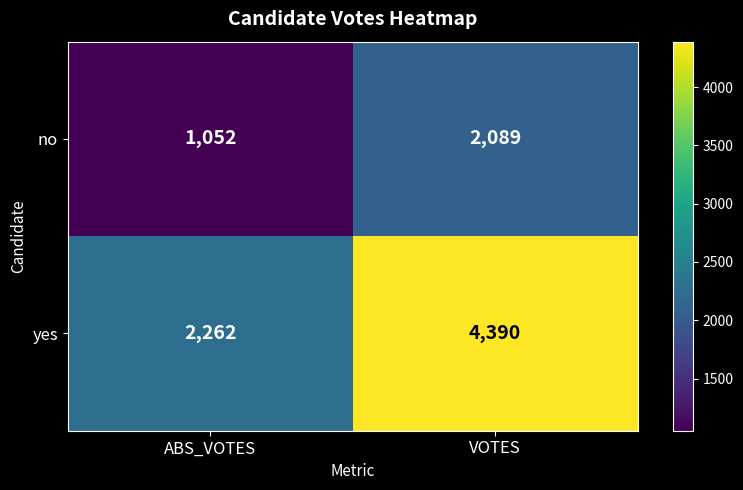

At which label is yes closest to 3326?

ABS_VOTES